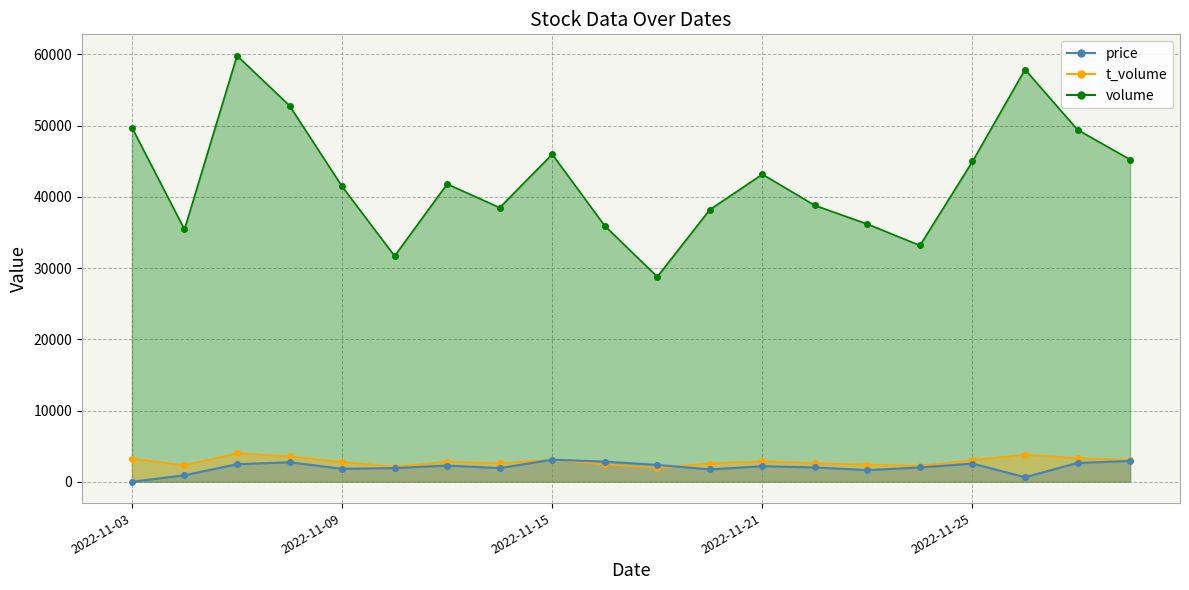

List the labels in order of price value, largest first.

2022-11-15, 2022-11-30, 2022-11-16, 2022-11-08, 2022-11-29, 2022-11-25, 2022-11-07, 2022-11-17, 2022-11-11, 2022-11-21, 2022-11-22, 2022-11-24, 2022-11-10, 2022-11-14, 2022-11-09, 2022-11-18, 2022-11-23, 2022-11-04, 2022-11-28, 2022-11-03